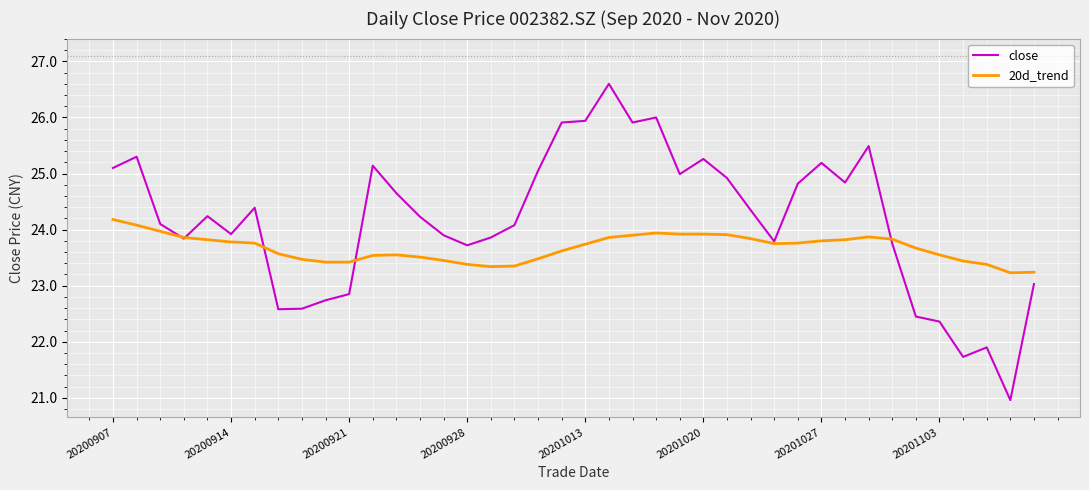

Which series has the largest total across all categories?

close